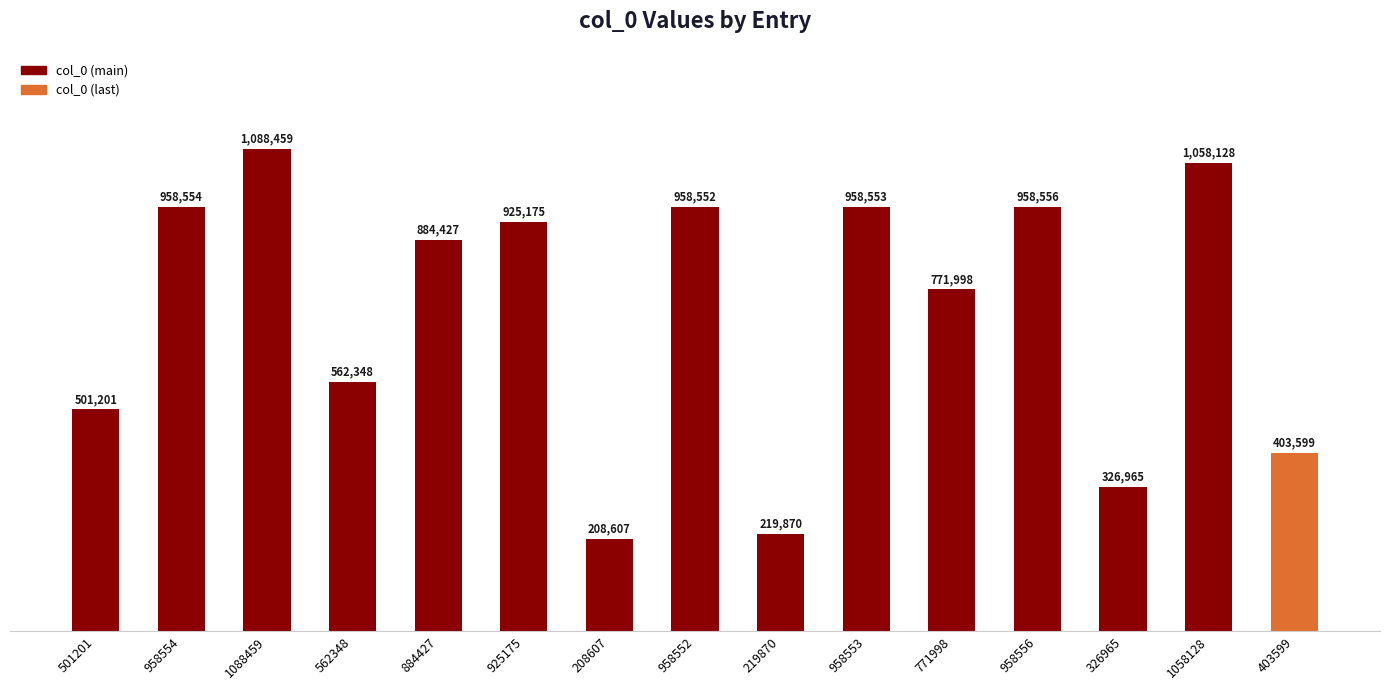

Does the chart contain any negative values?

No